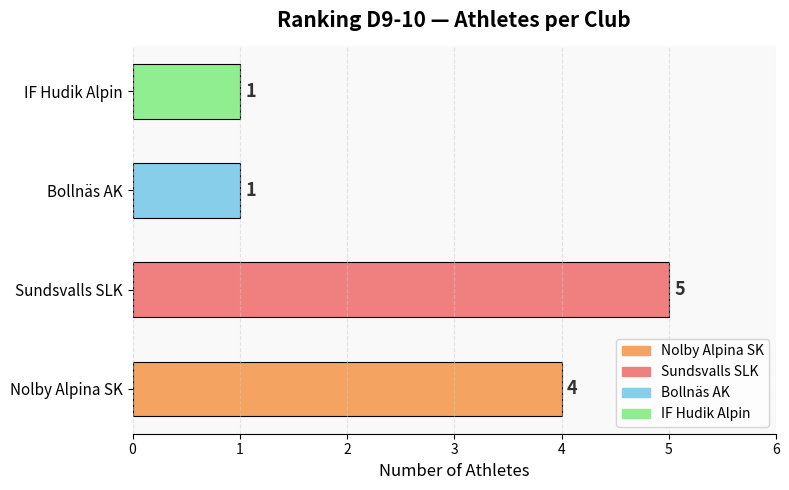

What is the average value?

3